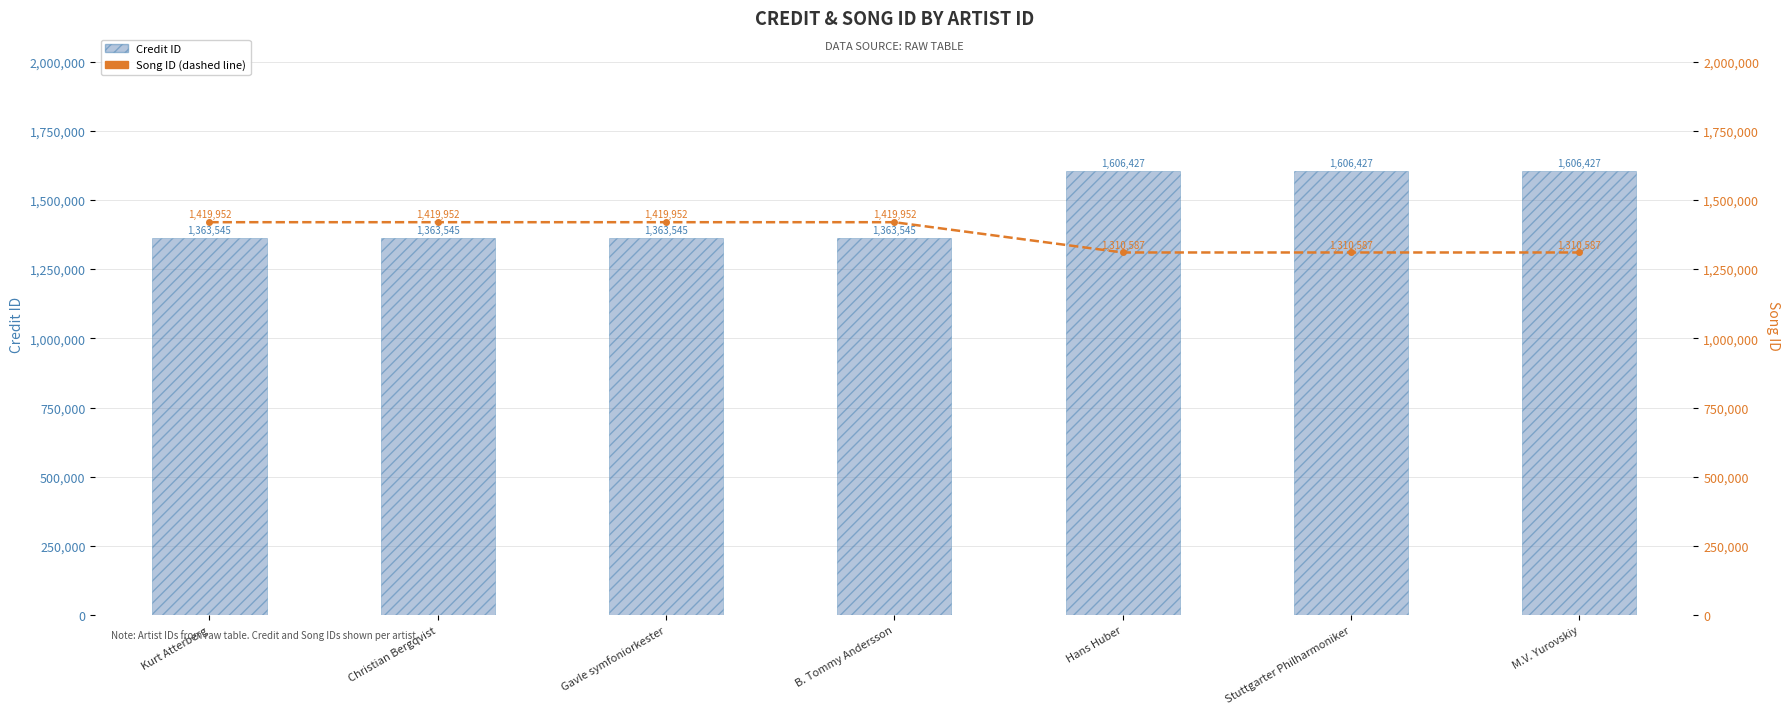

What is the difference between the maximum and minimum values in the Song ID series?

109365